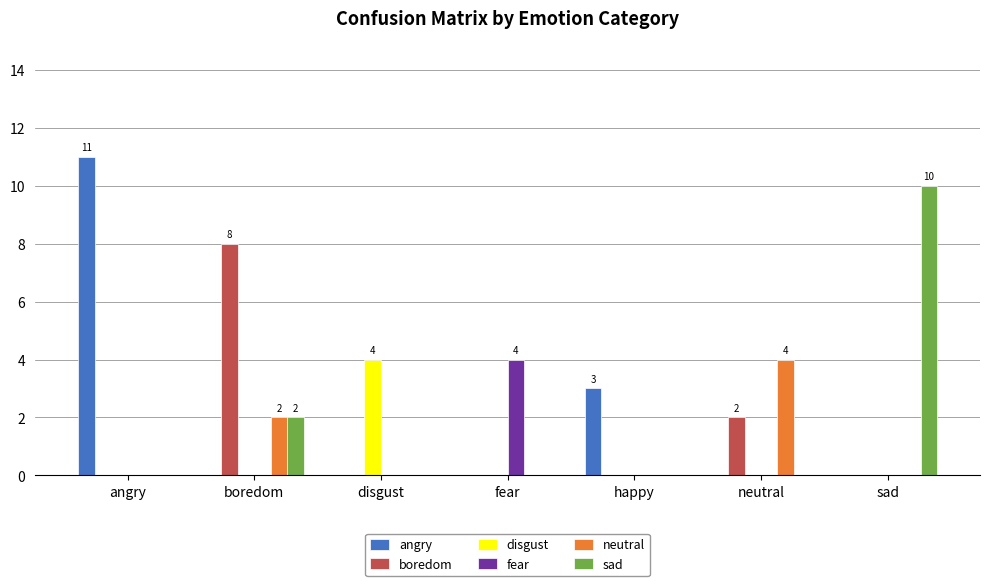

Read the angry value at angry.

11